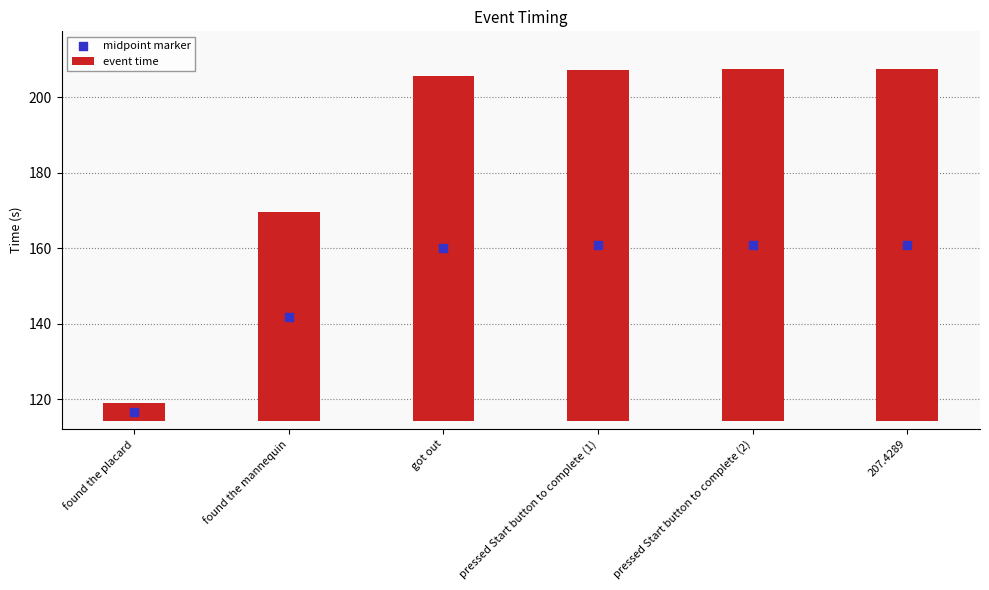

Which series contains the lowest Y value?

event time